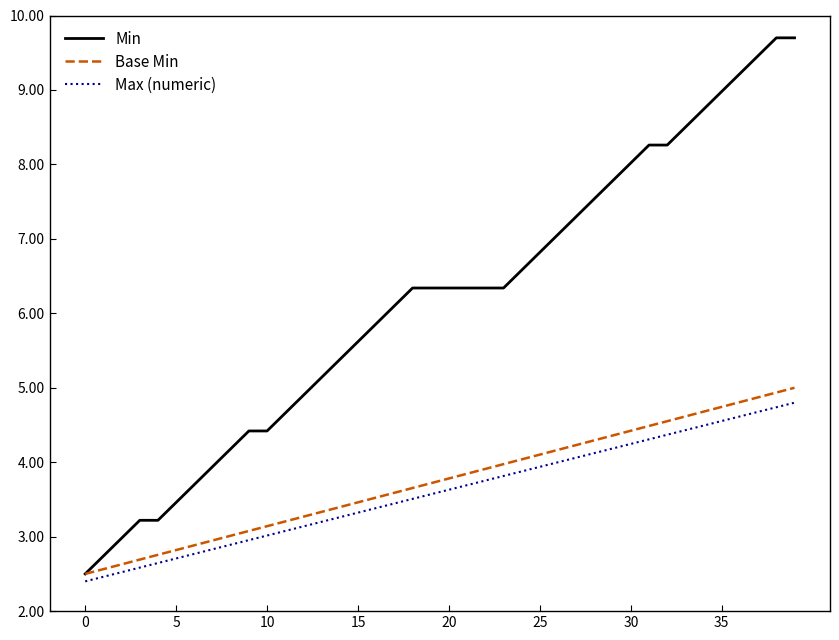

What are all the series names shown in the legend?

Min, Base Min, Max (numeric)